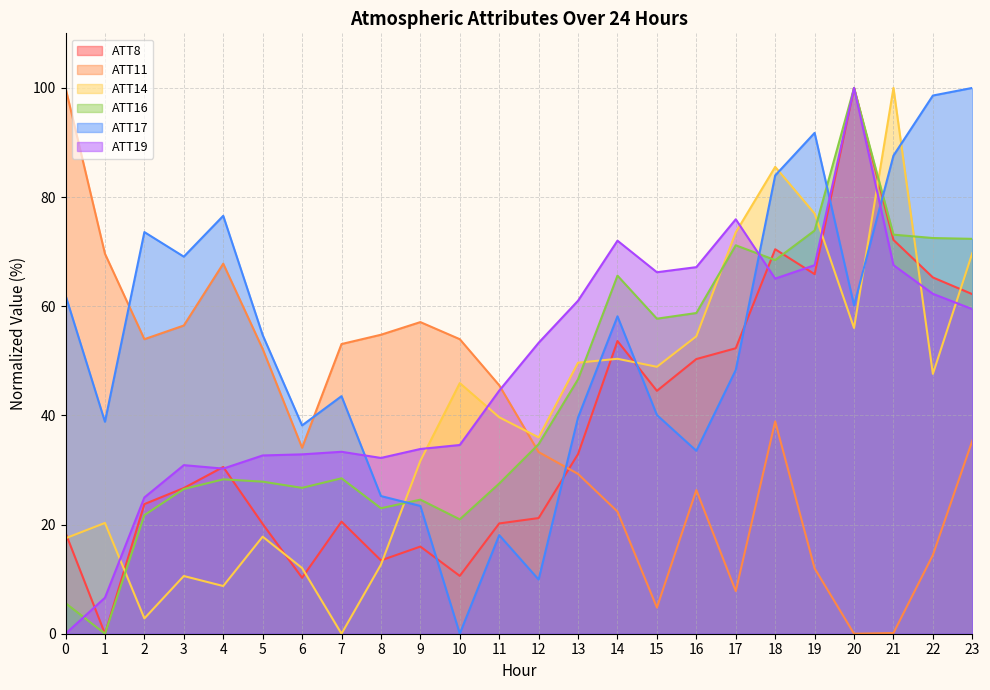

How many times do ATT16 and ATT19 cross each other?

2